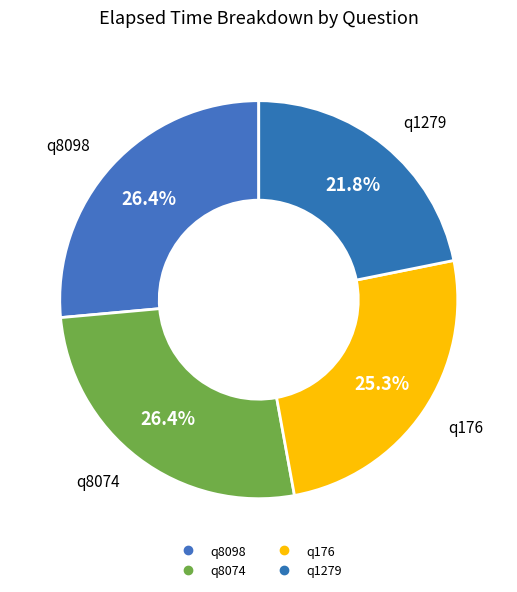

To the nearest percent, what is the difference between the q176 and q1279 slice percentages?

3%